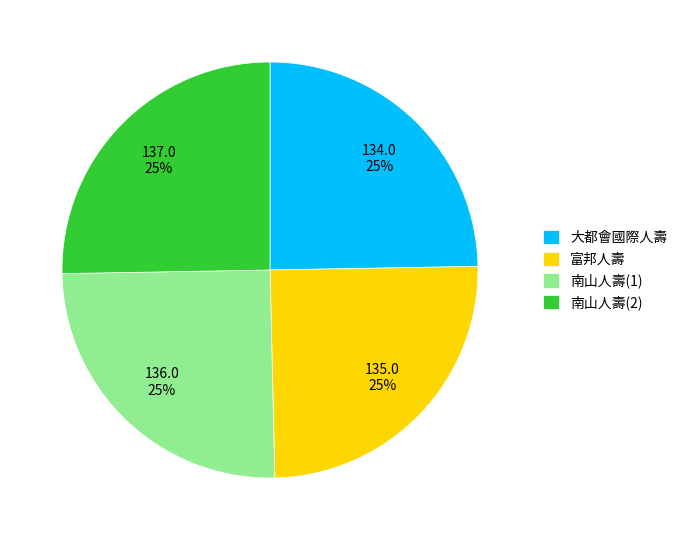

To the nearest percent, what is the combined percentage of 南山人壽(1) and 大都會國際人壽?

50%